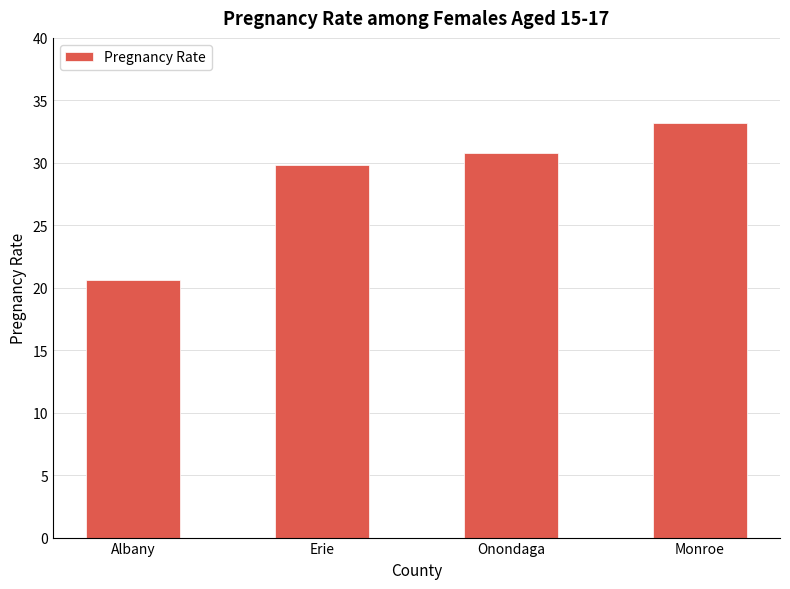

Where is the data nearest to the value 26?

Erie